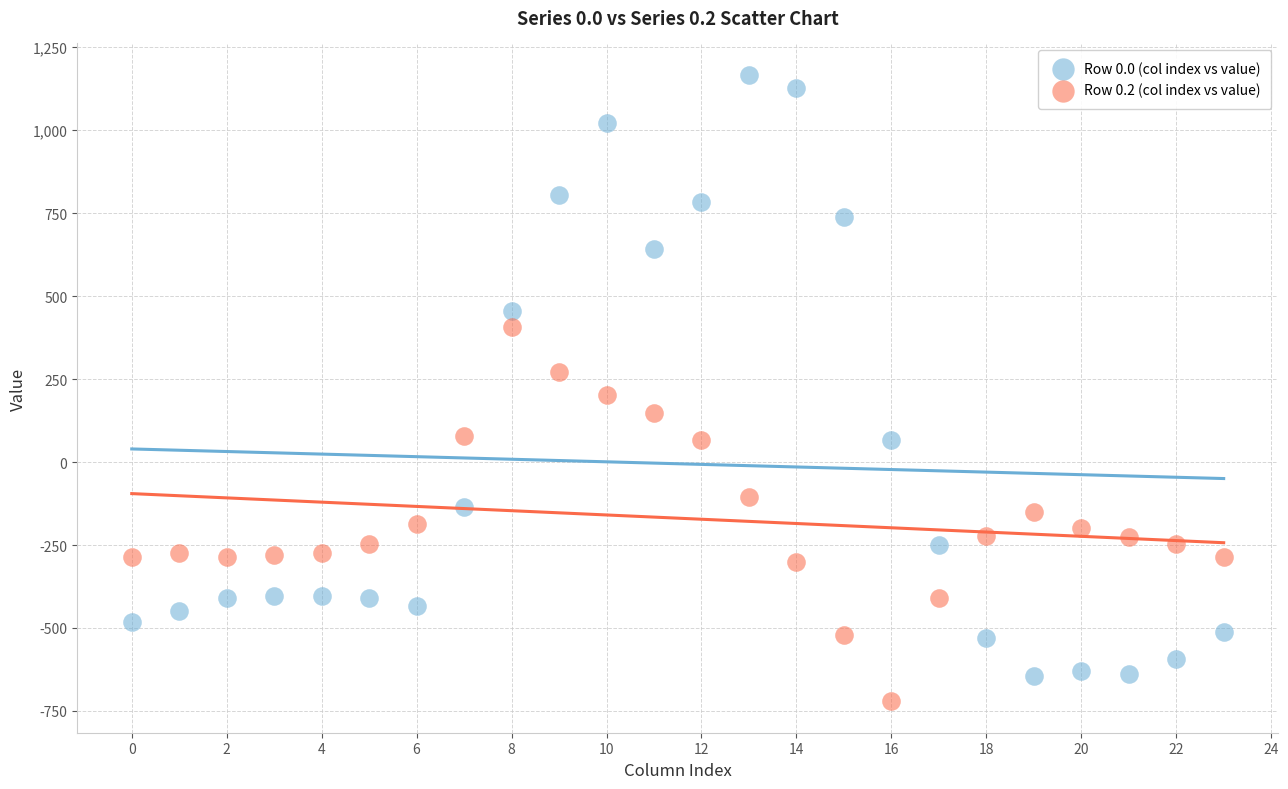

Across all data points, what is the range of Y values (max minus min)?

1888.3